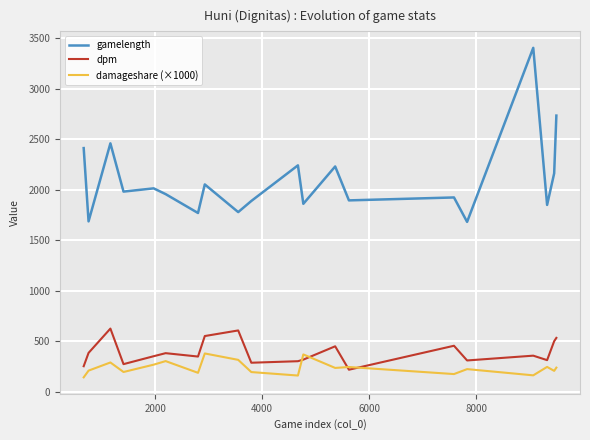

List the series in order of their peak value, lowest first.

damageshare (×1000), dpm, gamelength